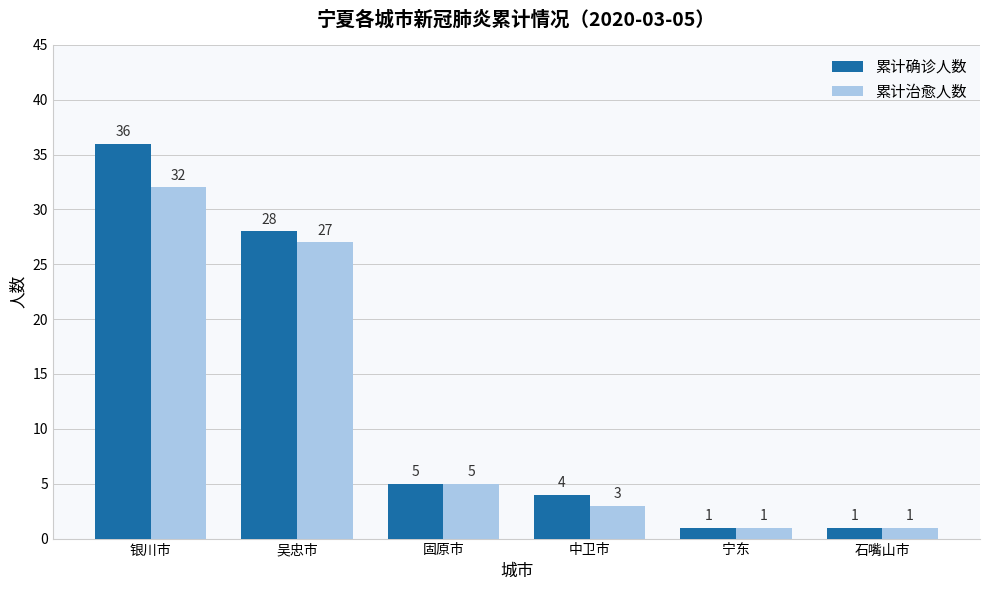

Which series has the largest range (max minus min)?

累计确诊人数